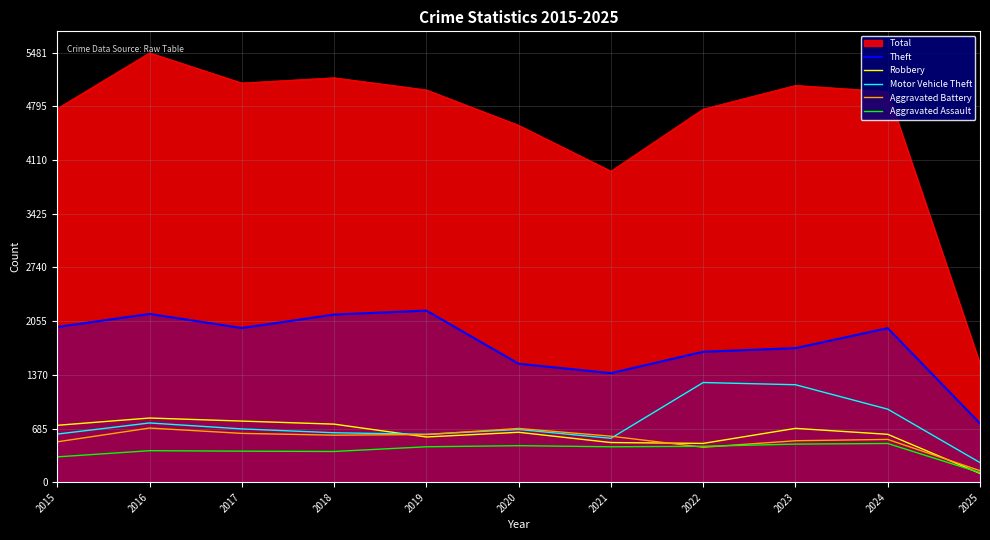

True or false: Motor Vehicle Theft and Aggravated Assault intersect in this chart.

False